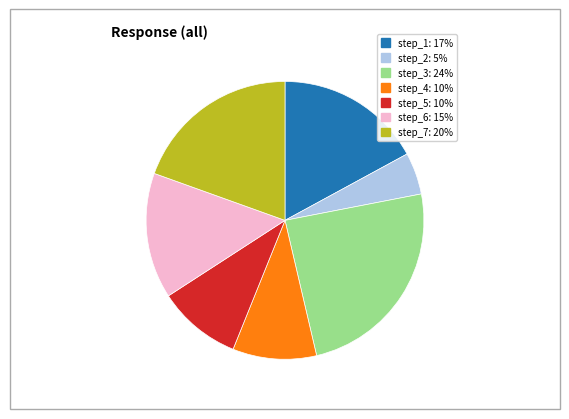

Is it true that step_2 is 5% of the pie?

True